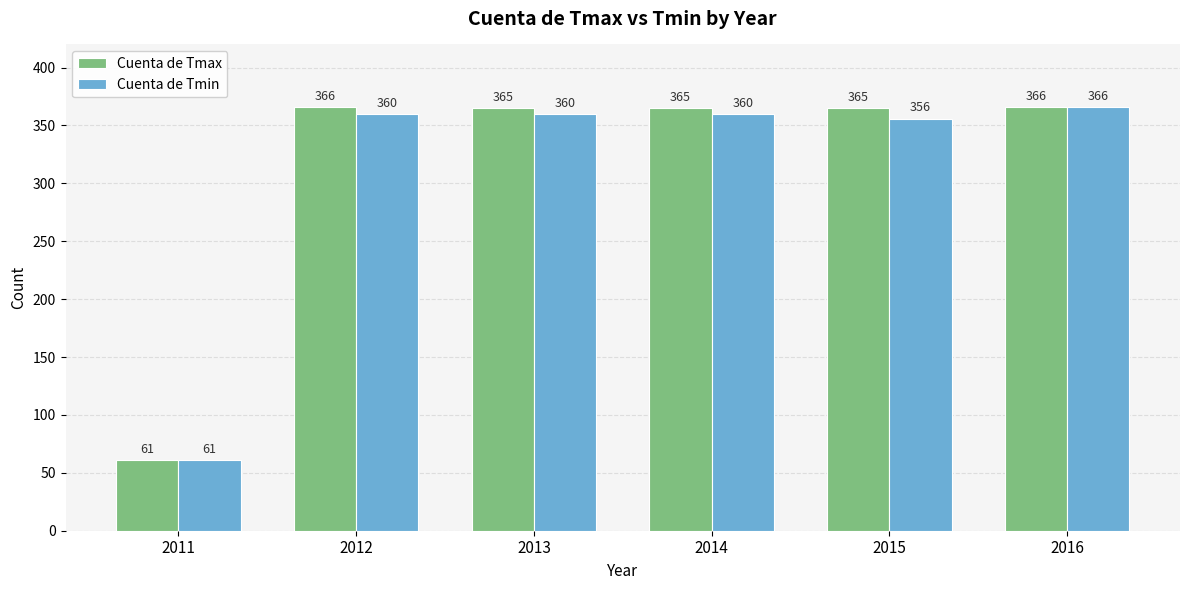

What are all the series names shown in the legend?

Cuenta de Tmax, Cuenta de Tmin